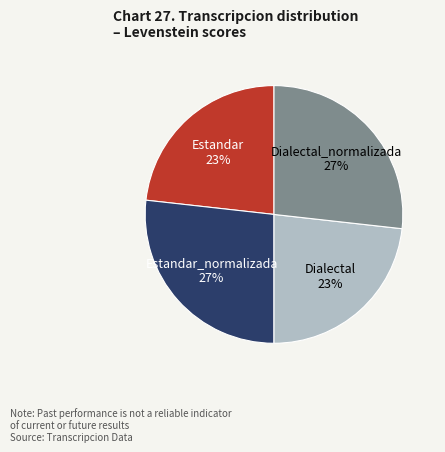

To the nearest percent, what is the difference between the largest and smallest slice percentages?

4%